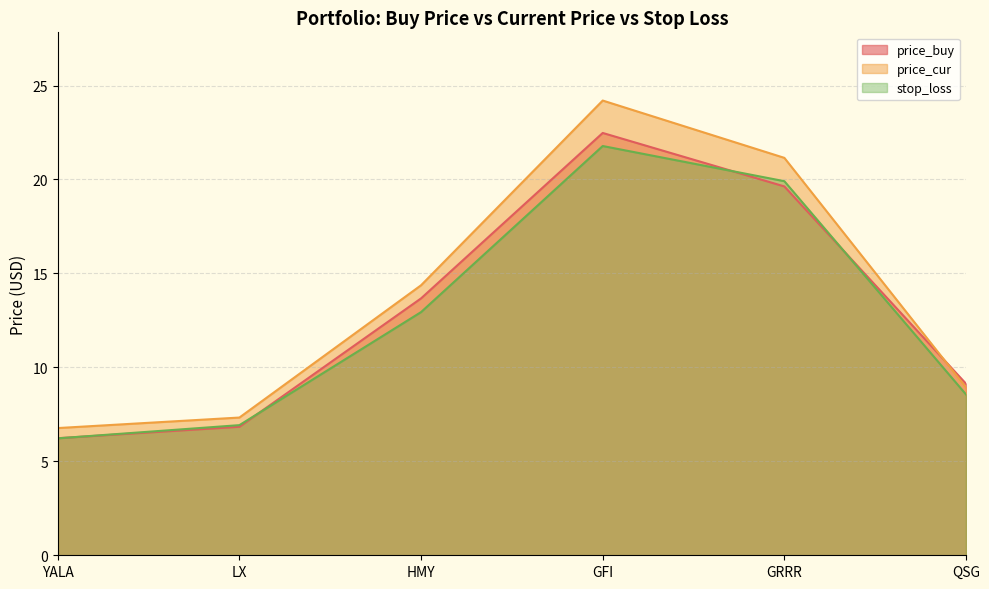

What is the difference between the price_cur values at GRRR and YALA?

14.4